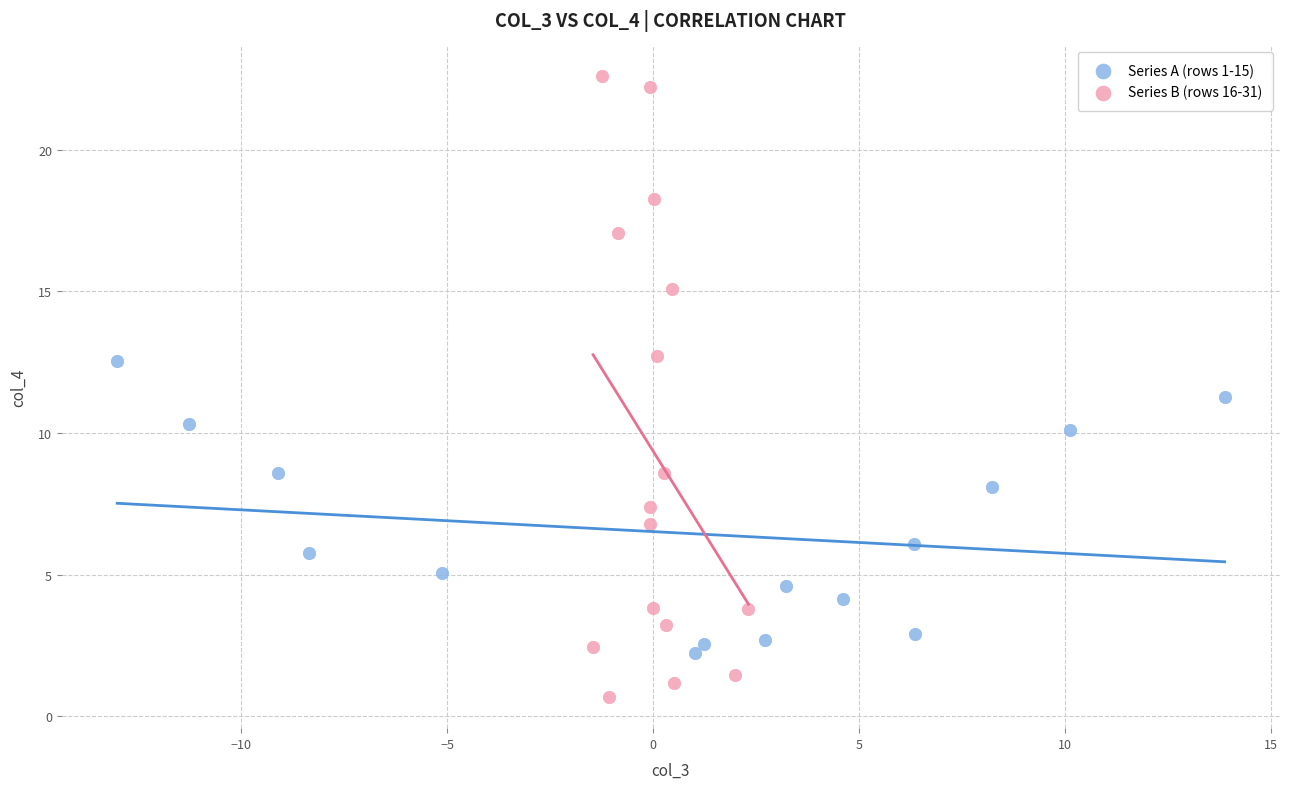

Which series has the largest Y range (max minus min)?

Series B (rows 16-31)